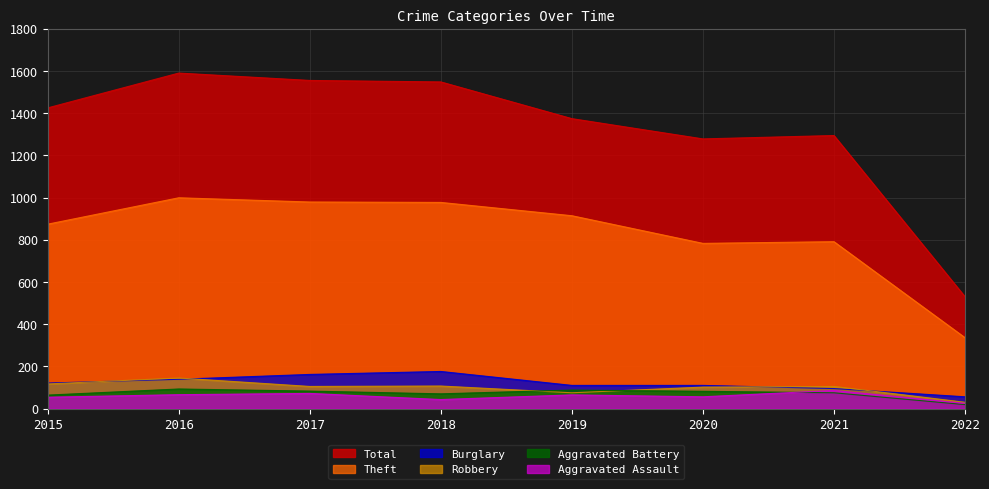

How many data points in Burglary are less than 121?

4